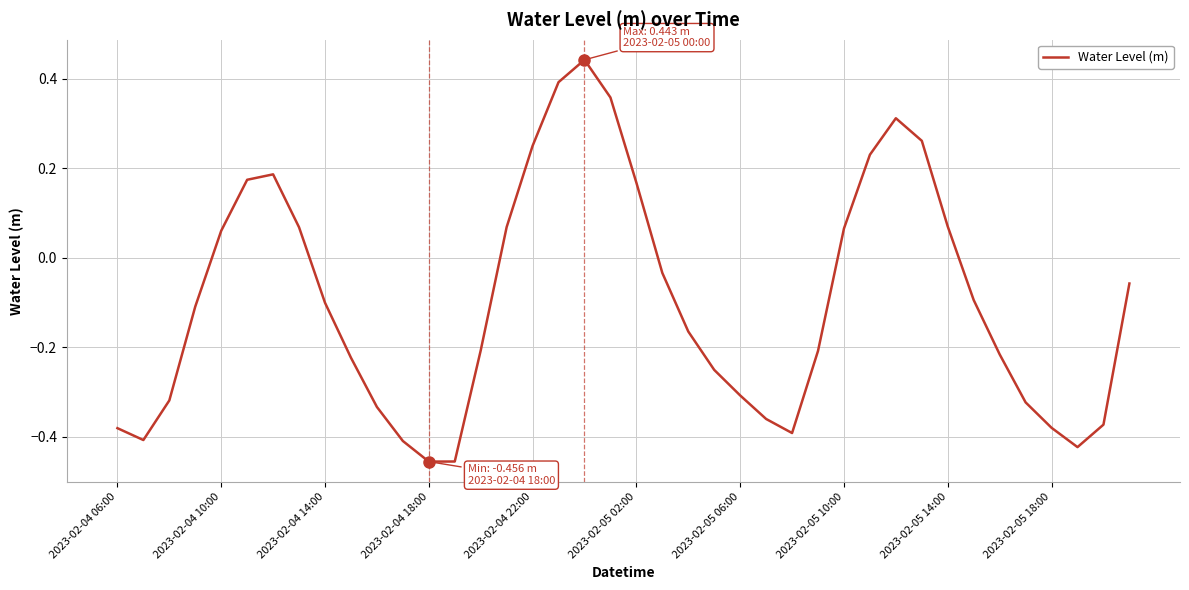

True or false: the data has more than 2 interior local peaks.

True